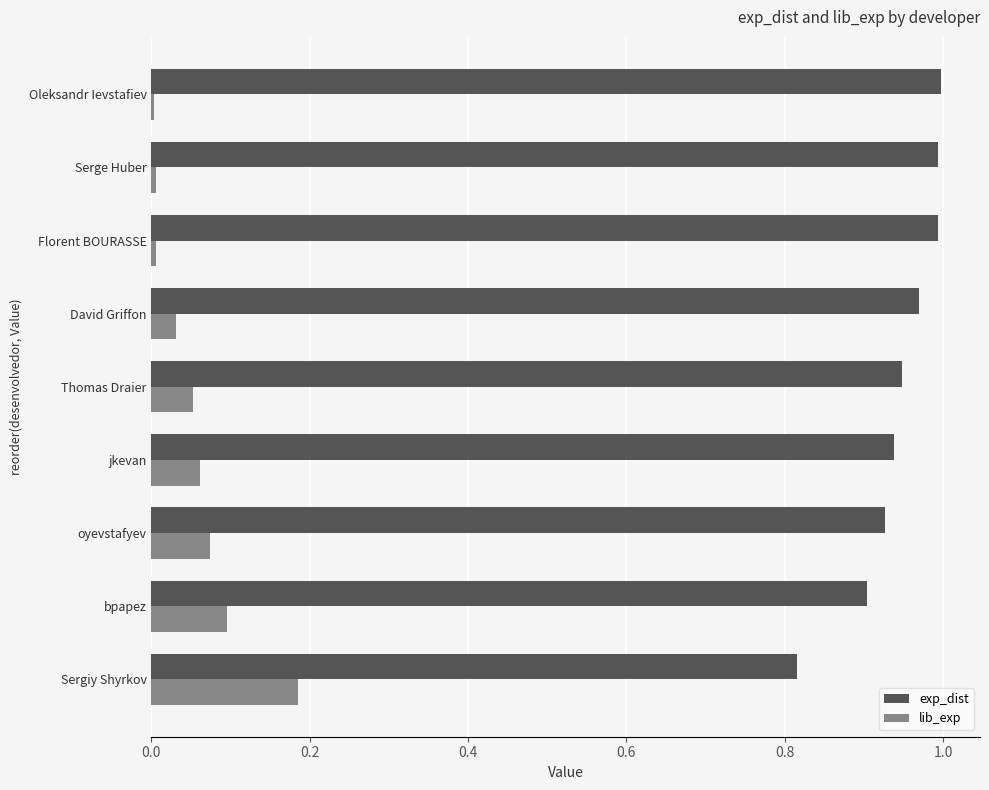

Is the value of exp_dist at oyevstafyev greater than the value of lib_exp at David Griffon?

Yes